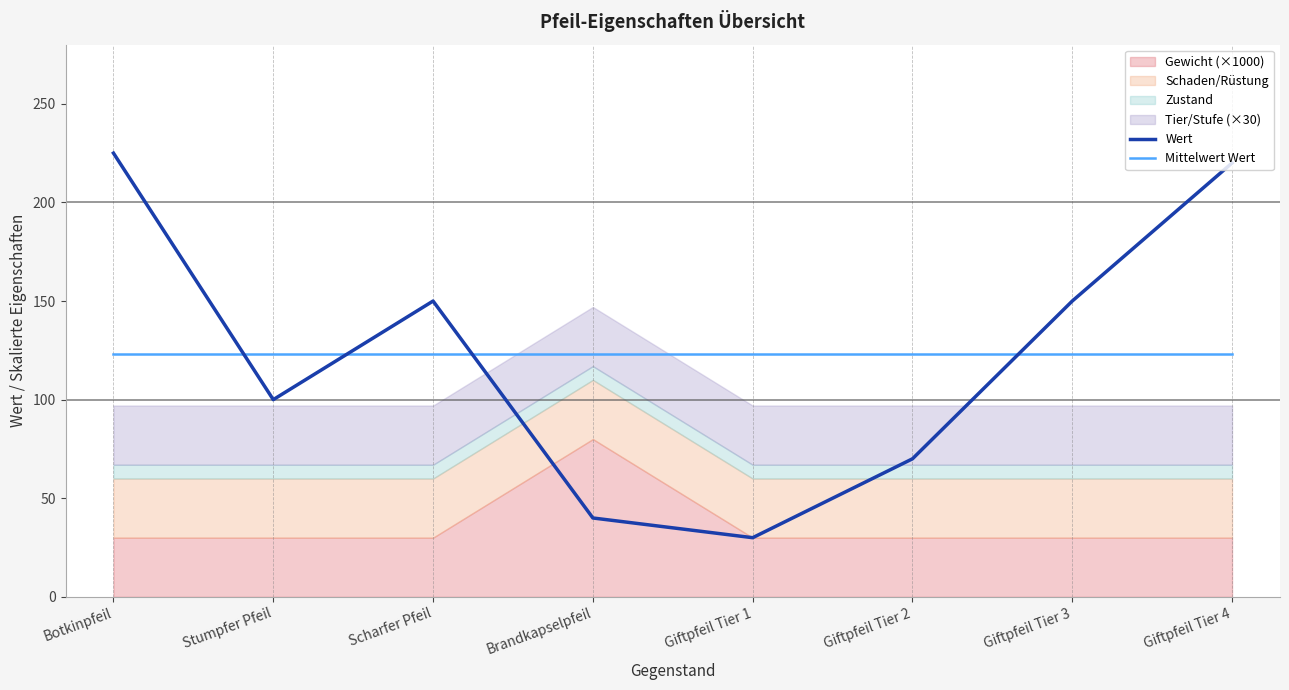

At which label does Wert reach its peak?

Botkinpfeil